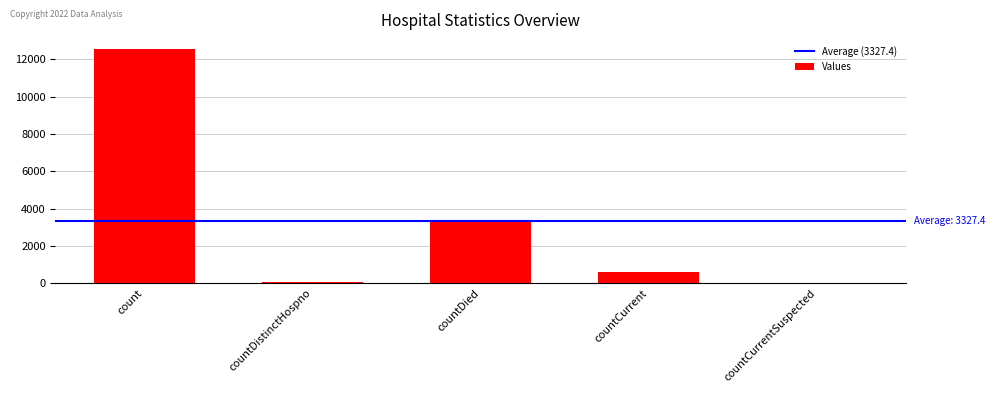

What is the change in value from count to countDistinctHospno?

-12494